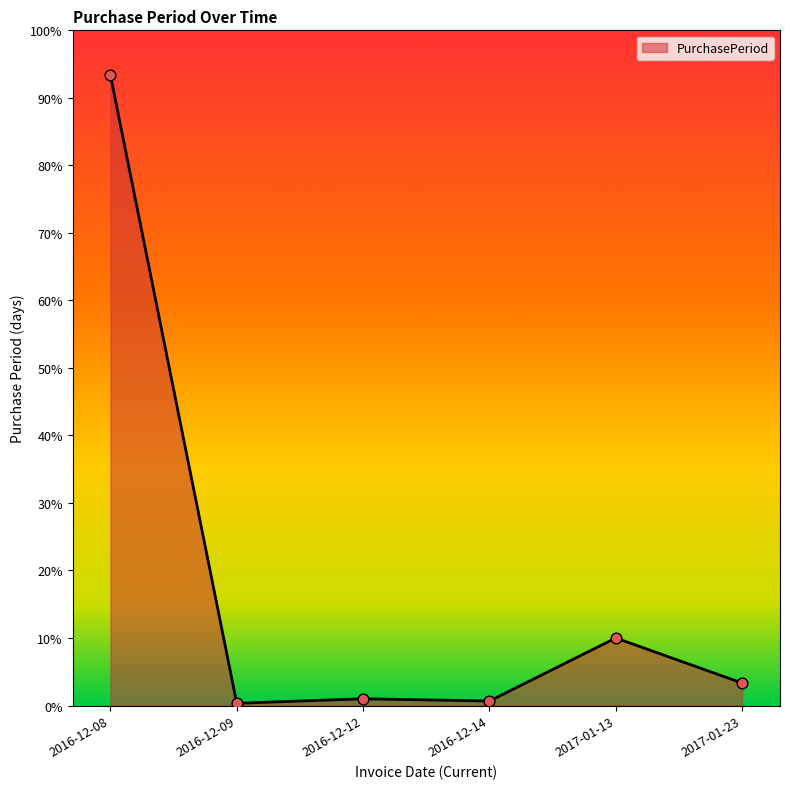

Between 2016-12-14 and 2017-01-13, which is larger?

2017-01-13